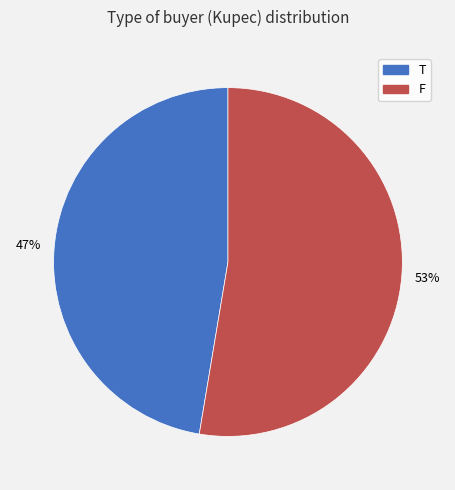

How many slices are in this pie chart?

2